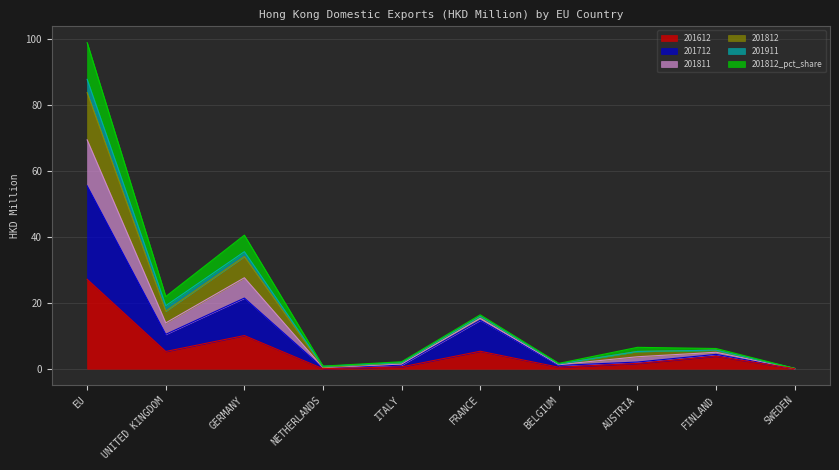

The value of 201612 at NETHERLANDS is 0.0. True or false?

True